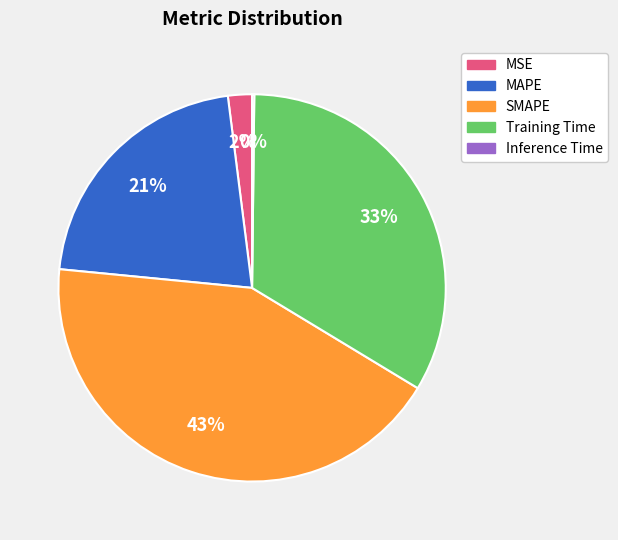

To the nearest percent, what is the average slice percentage?

20%